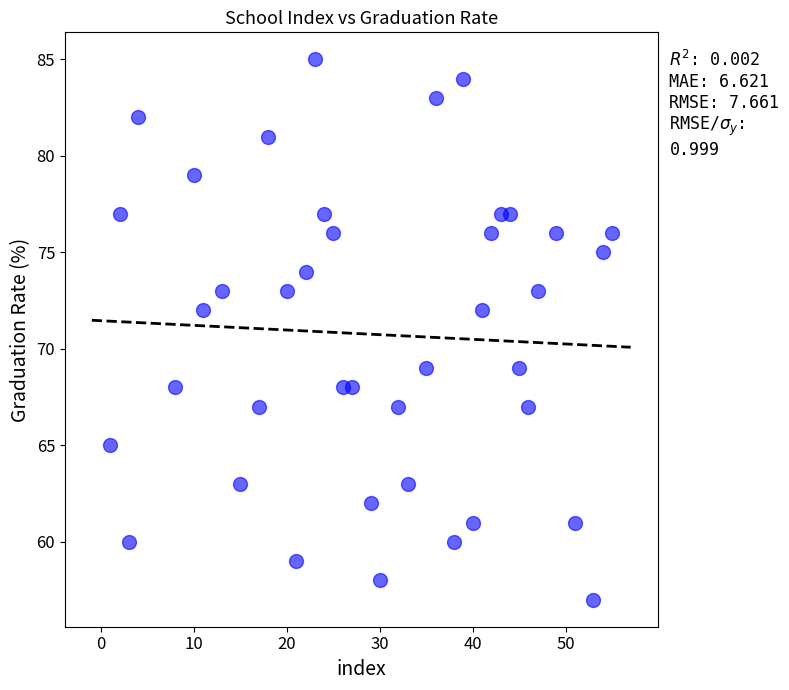

What is the range of Y values (max minus min)?

28